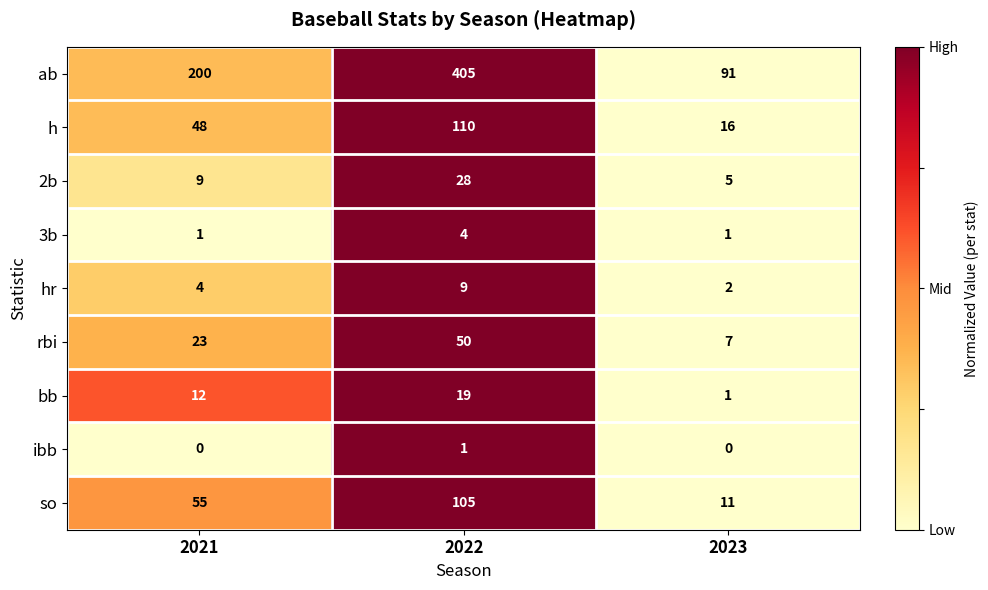

What is the maximum value shown in the chart?

405